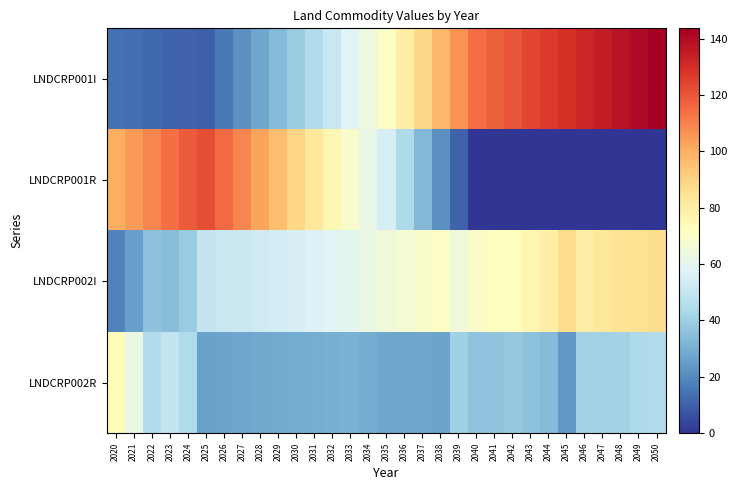

Which series has the widest spread of values?

LNDCRP001I